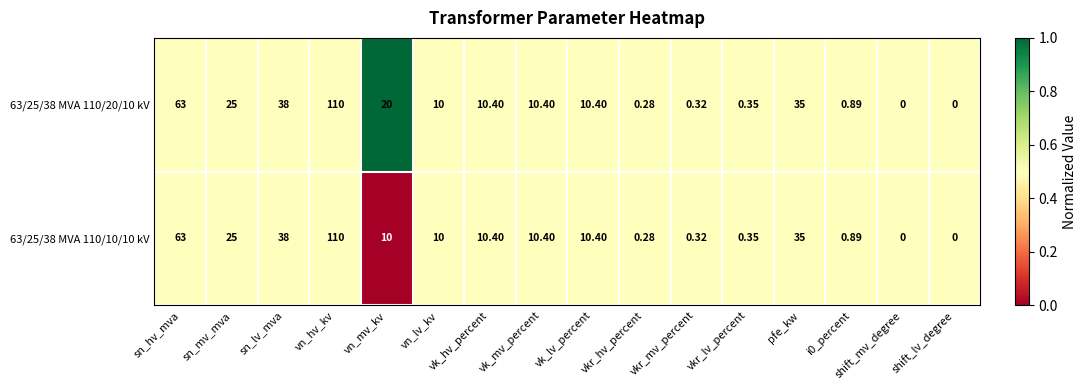

Count the number of categories in the chart.

16